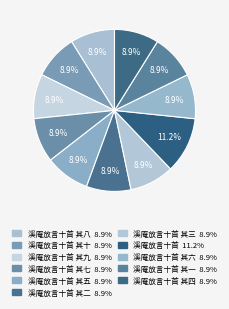

How many slices are in this pie chart?

11